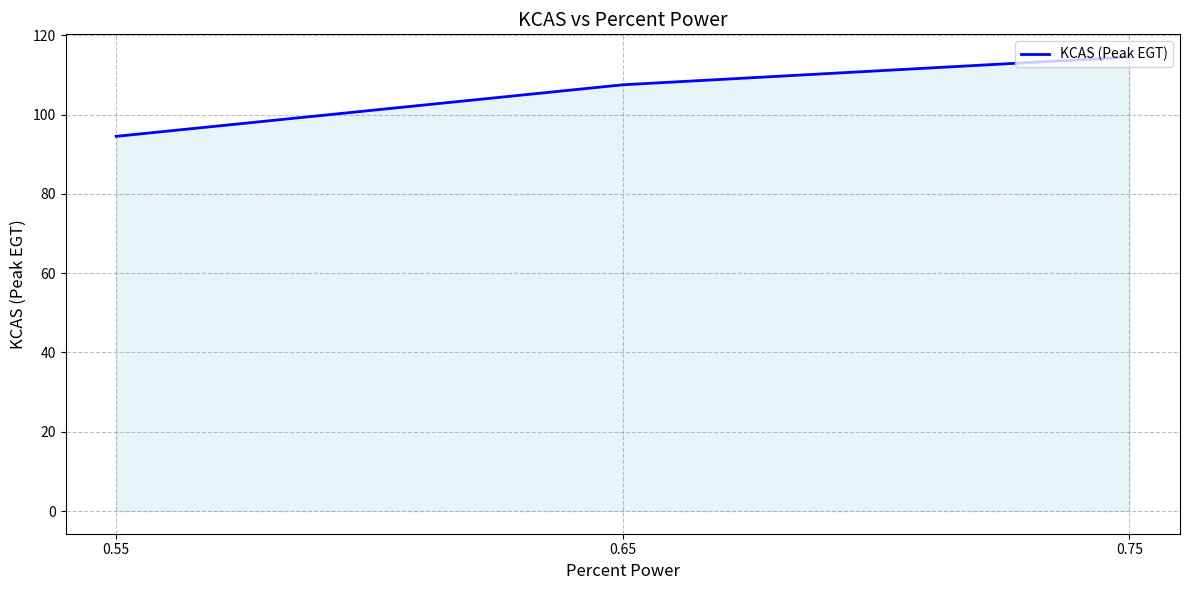

How many lines are shown in the chart?

1